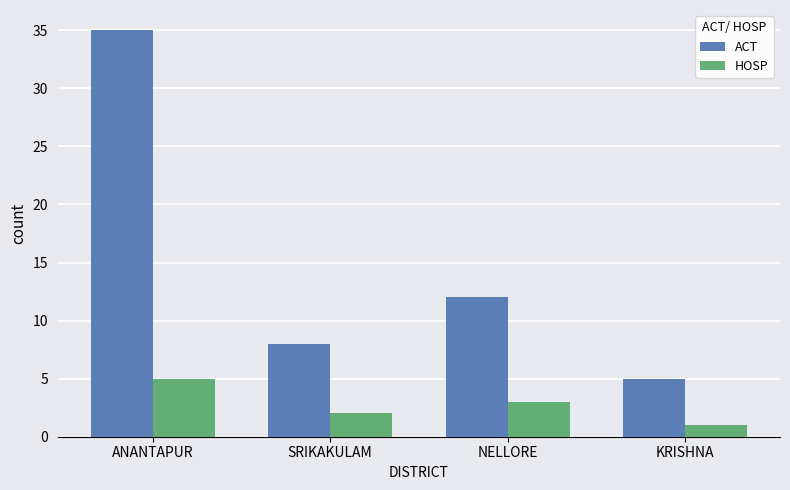

Is it true that HOSP equals 1 at KRISHNA?

True